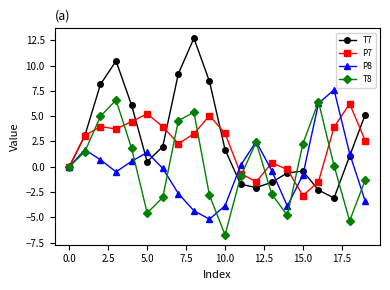

What is the sum of all T8 values?

3.8